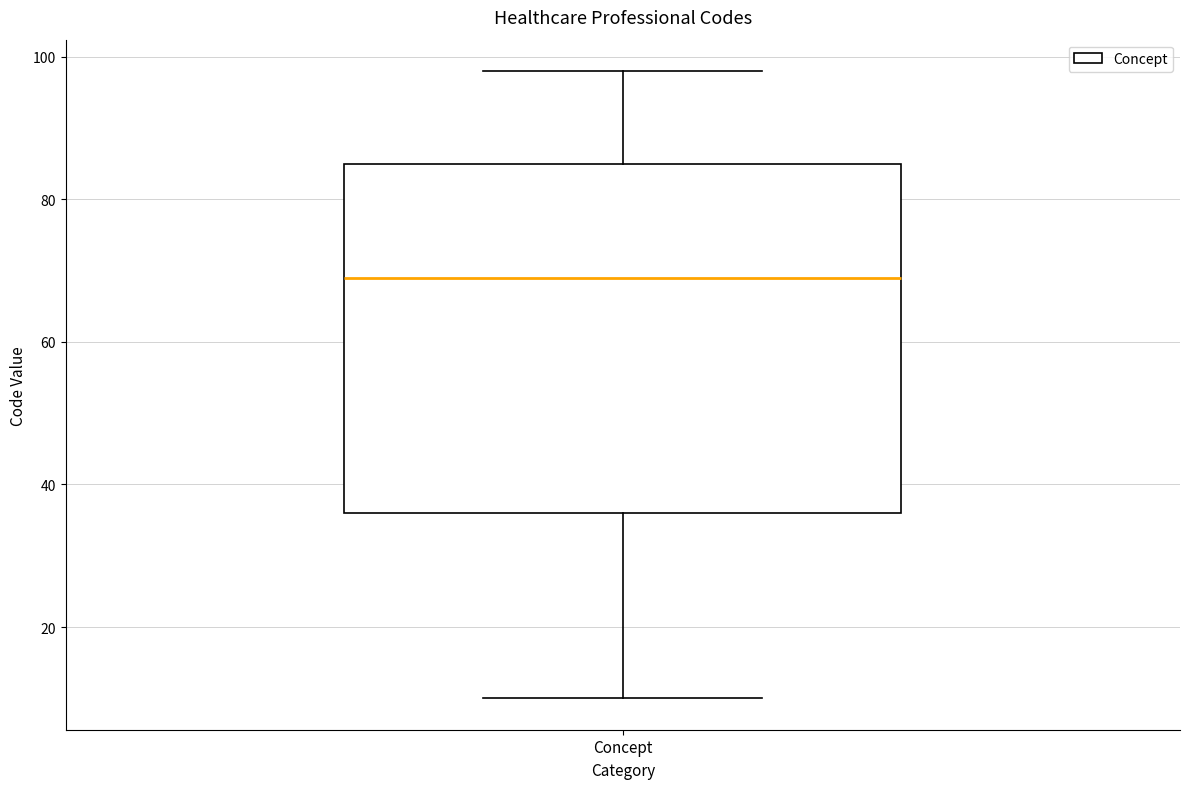

Transcribe this box plot: give where the median line is, the range the box spans, and where the two whiskers end, as read against the y-axis. The values are not printed on the chart, so give them approximately, as read against the axis.

median 70, box 36 to 86, whiskers 10 to 98